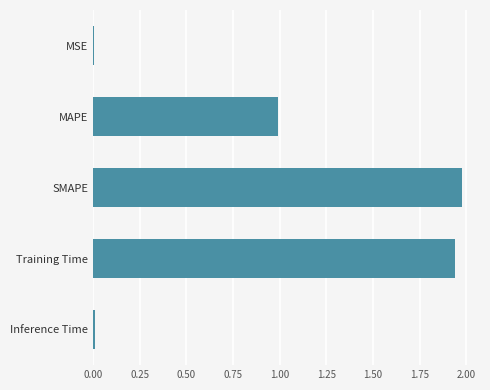

Does the chart contain stacked bars?

No